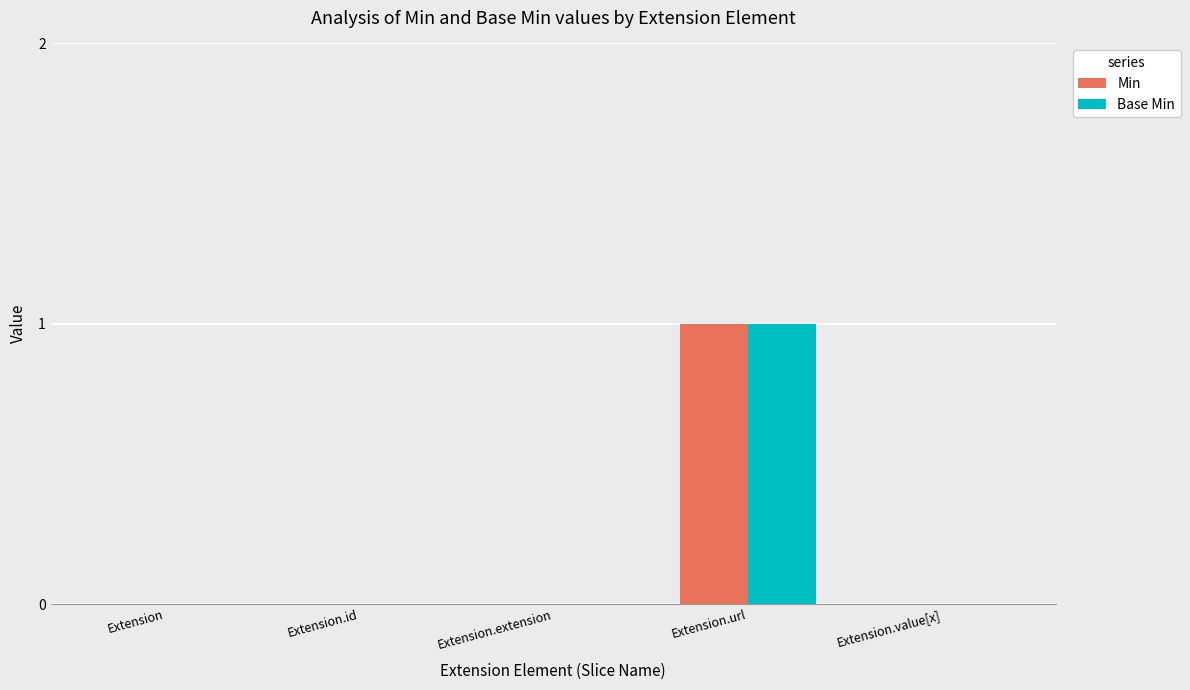

Reading left to right, extract all data points from this chart.

Min: 0	0	0	1	0
Base Min: 0	0	0	1	0